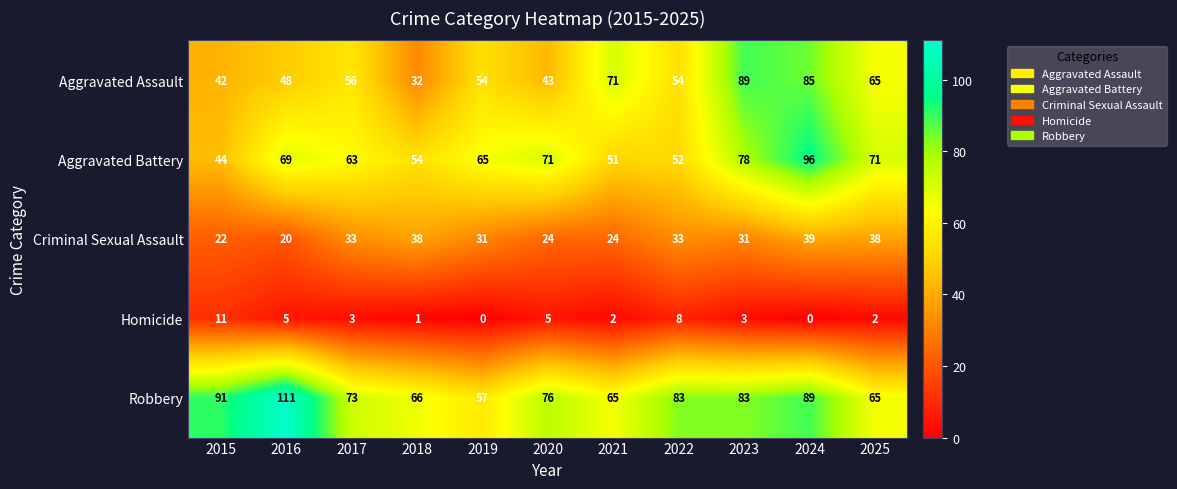

True or false: Robbery has a value of 66 at 2018.

True